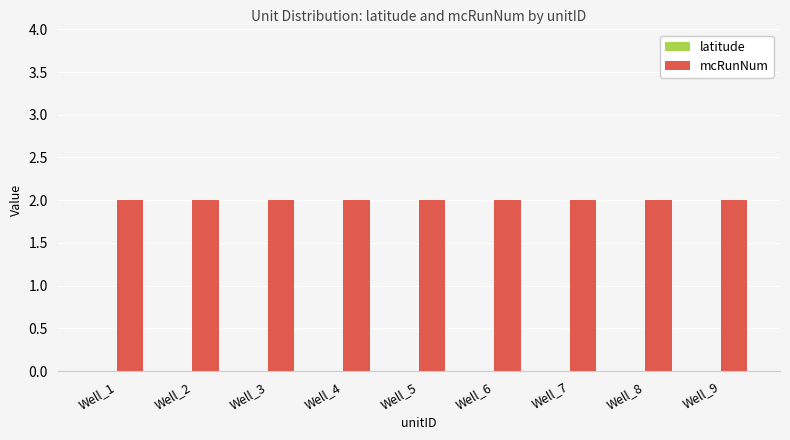

How many bars are there in total?

18